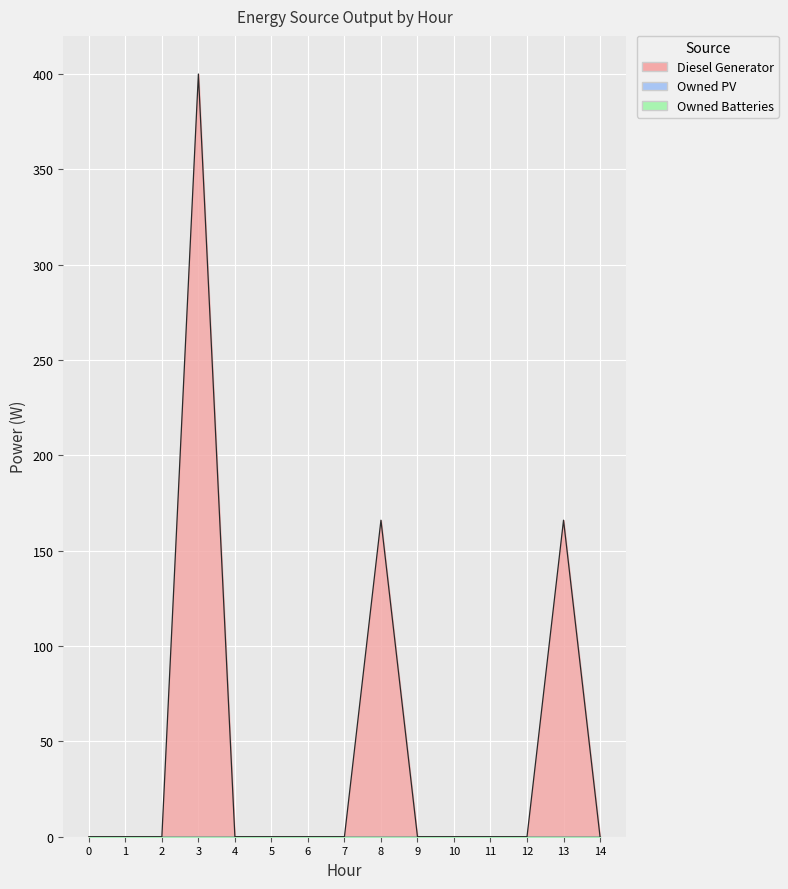

Reading left to right, list all the values displayed in this chart.

Diesel Generator: 0	0	0	400	0	0	0	0	166	0	0	0	0	166	0
Owned PV: 0	0	0	0	0	0	0	0	0	0	0	0	0	0	0
Owned Batteries: 0	0	0	0	0	0	0	0	0	0	0	0	0	0	0